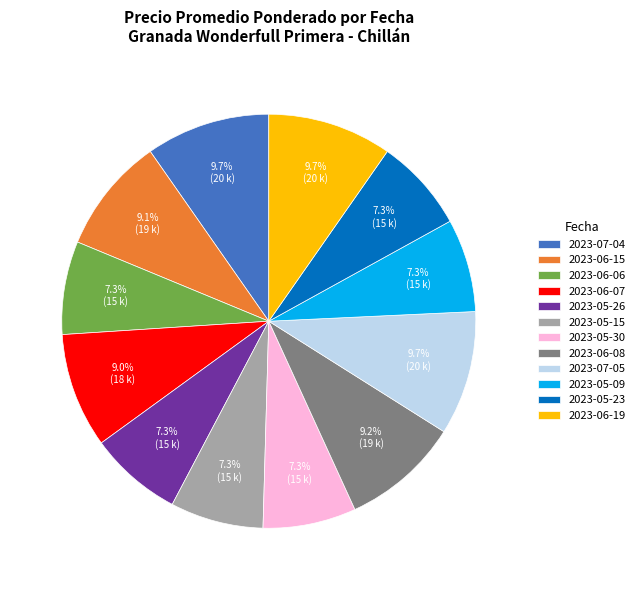

What is the ratio of the value at 2023-06-19 to the value at 2023-07-04?

1.0